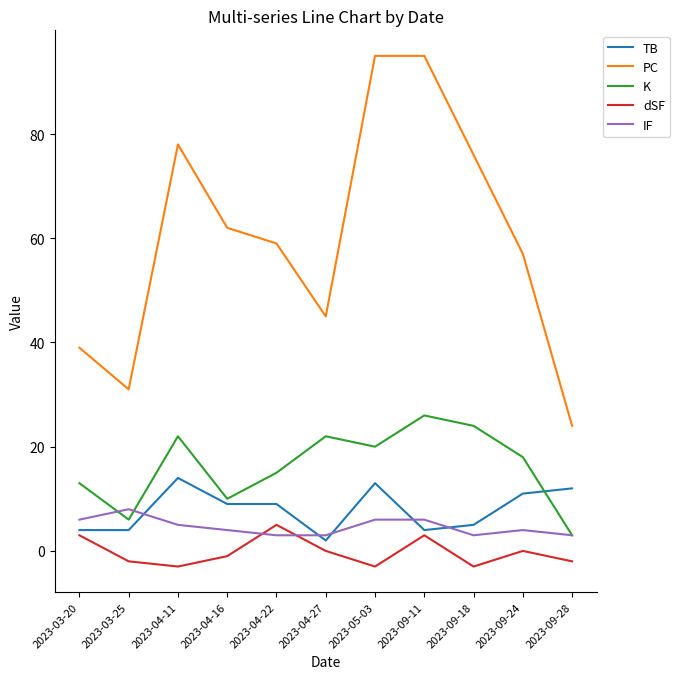

Count the number of categories in the chart.

11